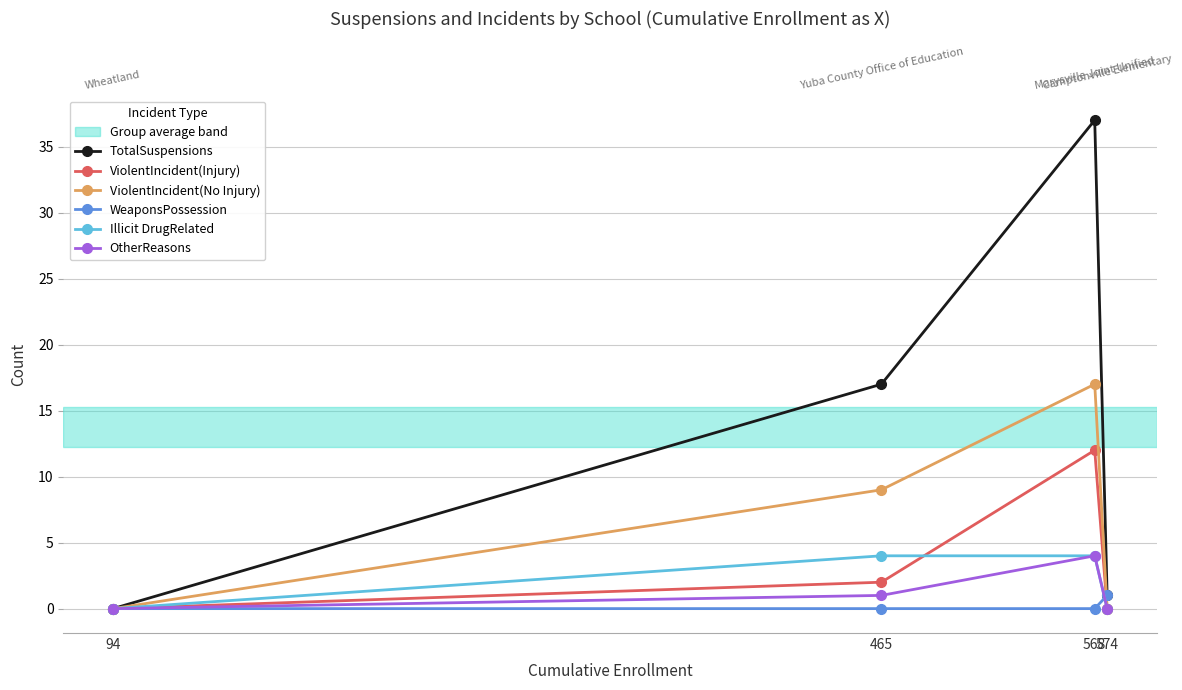

Is this an area chart (filled region under the line)?

No